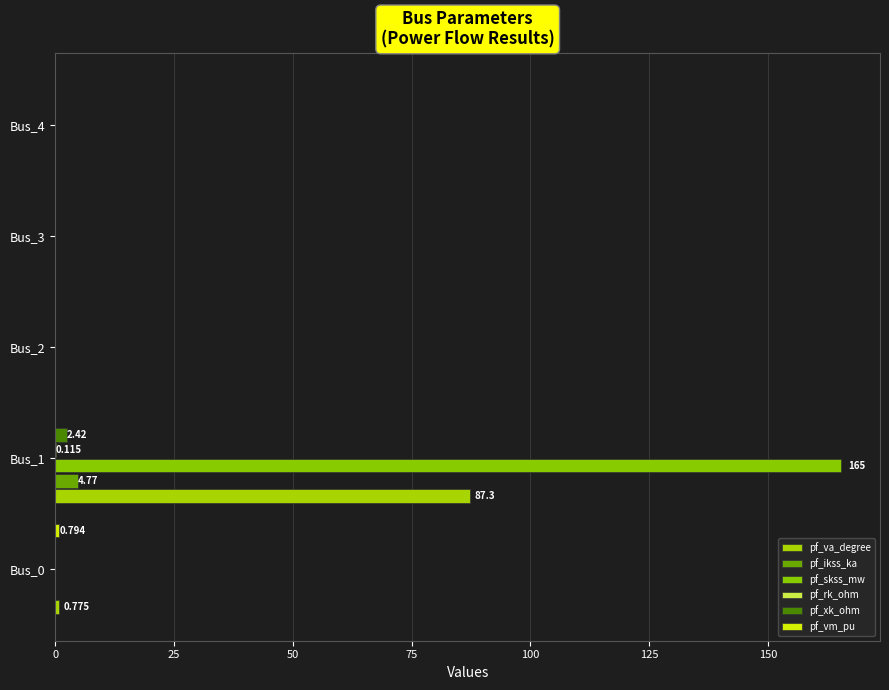

Which series has the widest spread of values?

pf_skss_mw